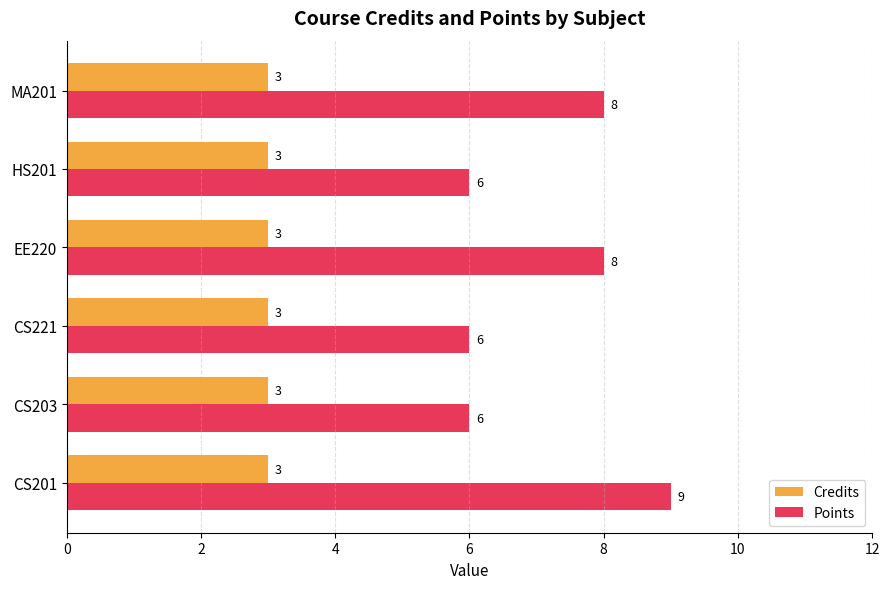

Rank the series by their average value, from highest to lowest.

Points, Credits